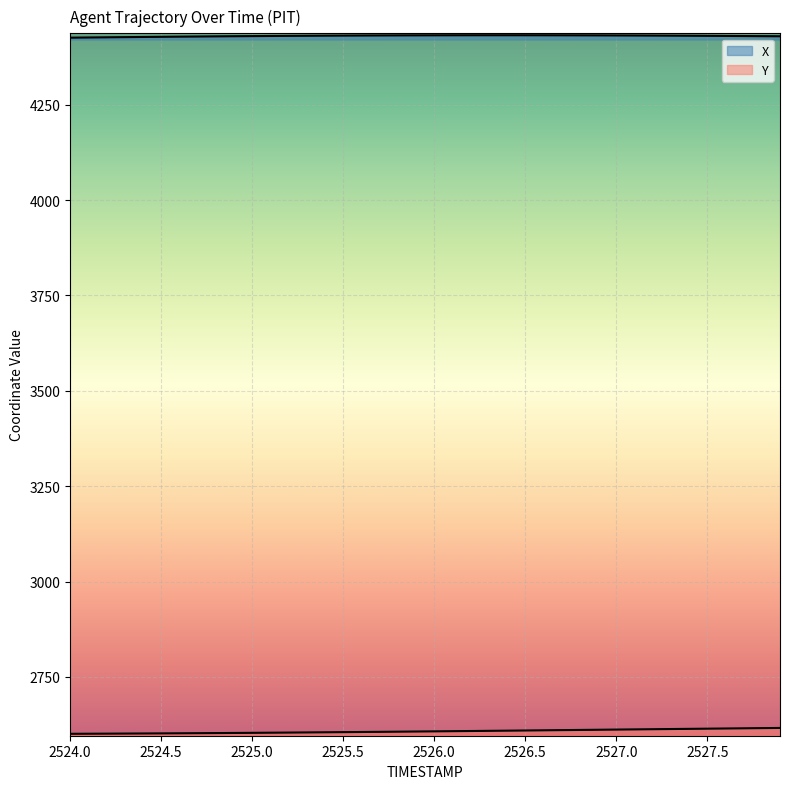

What is the maximum value for X?

4432.1